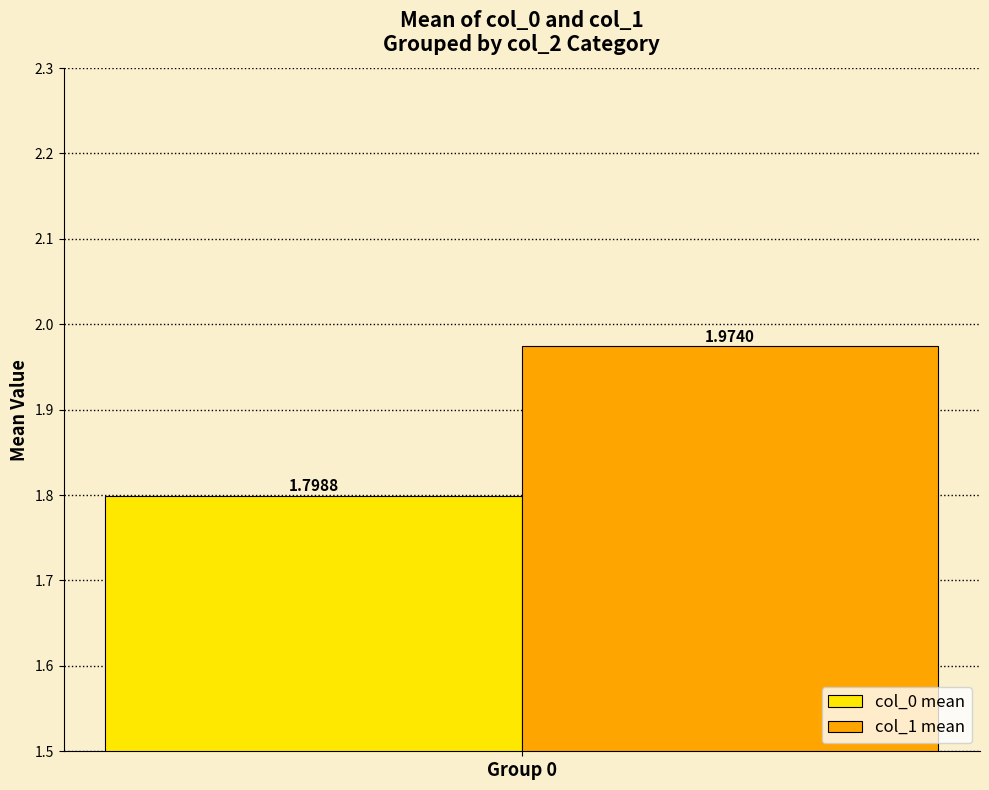

Rank the categories by col_0 mean value from lowest to highest.

Group 0